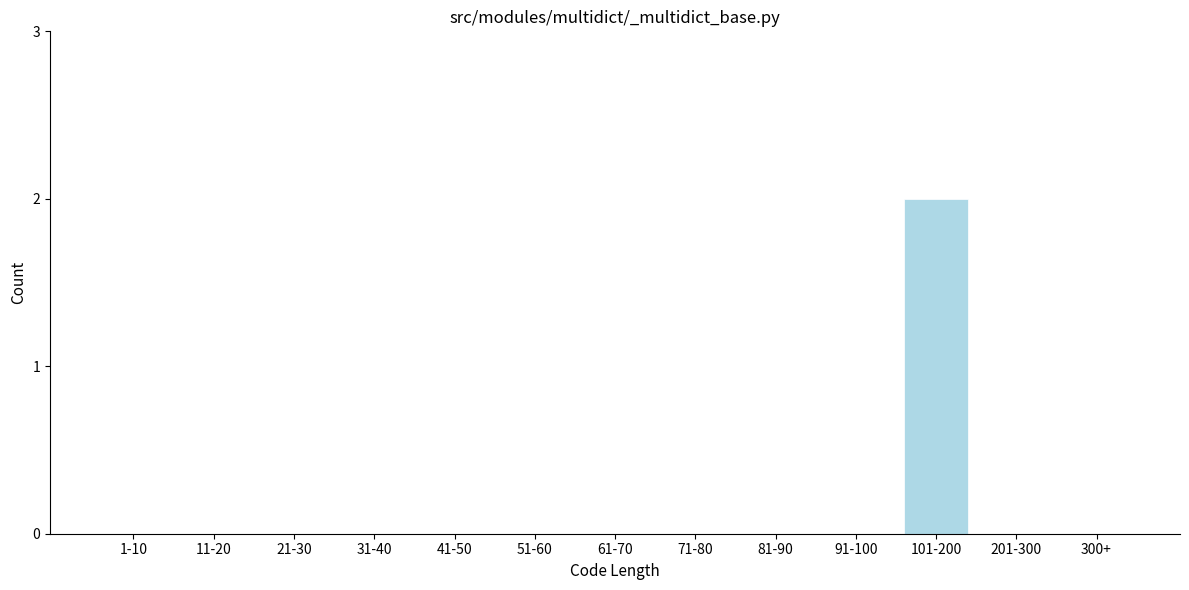

Reading left to right, transcribe all the data shown in this chart.

1-10=0	11-20=0	21-30=0	31-40=0	41-50=0	51-60=0	61-70=0	71-80=0	81-90=0	91-100=0	101-200=2	201-300=0	300+=0